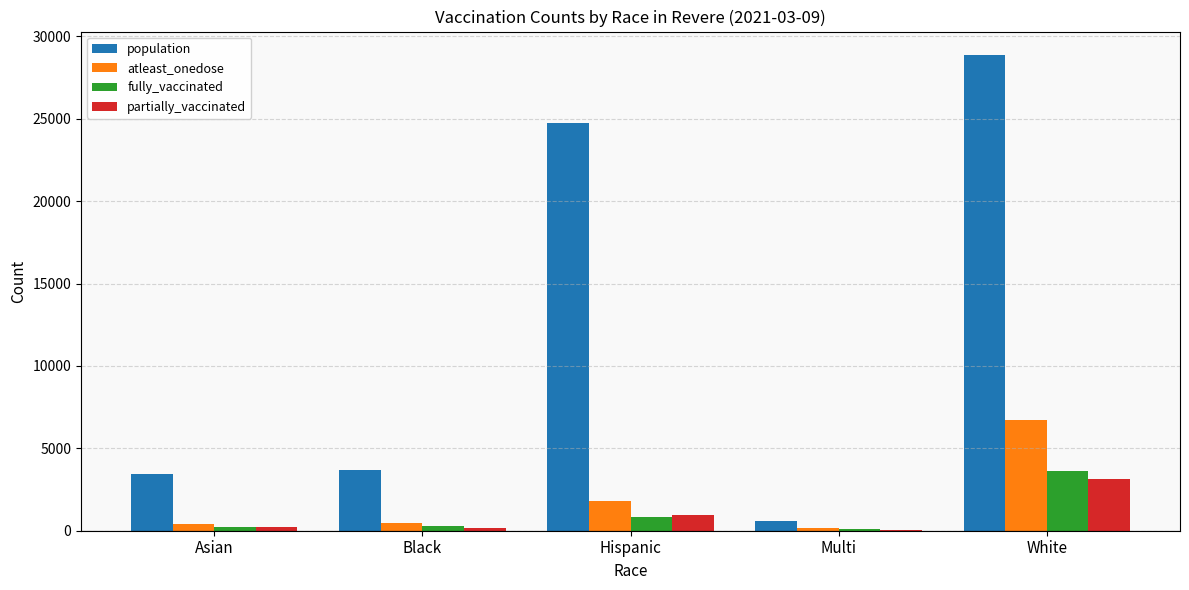

The value of population at White is 28857. True or false?

True